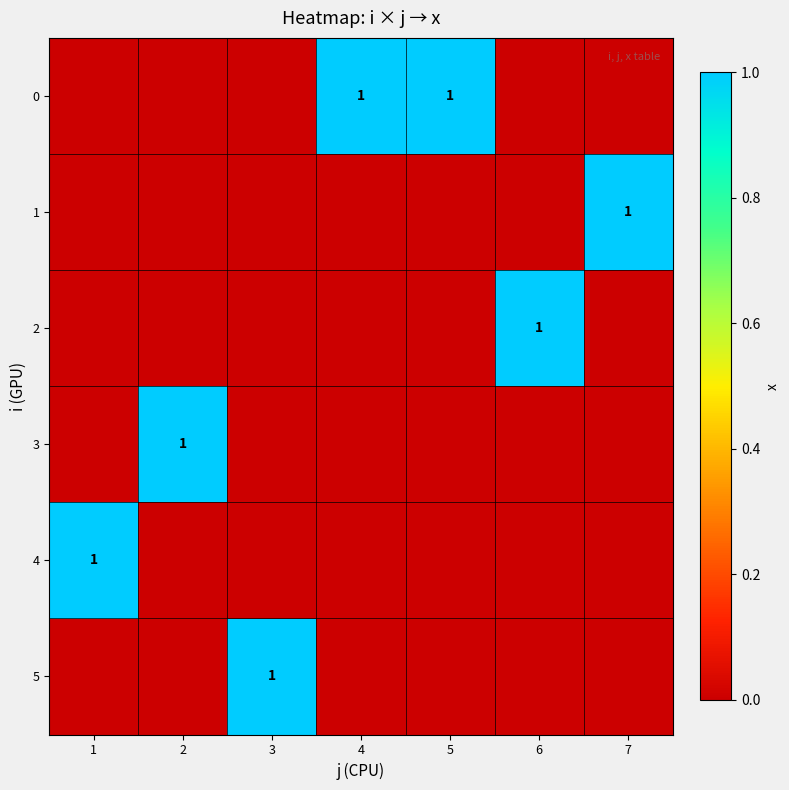

Is it true that 5 equals 0 at 7?

True